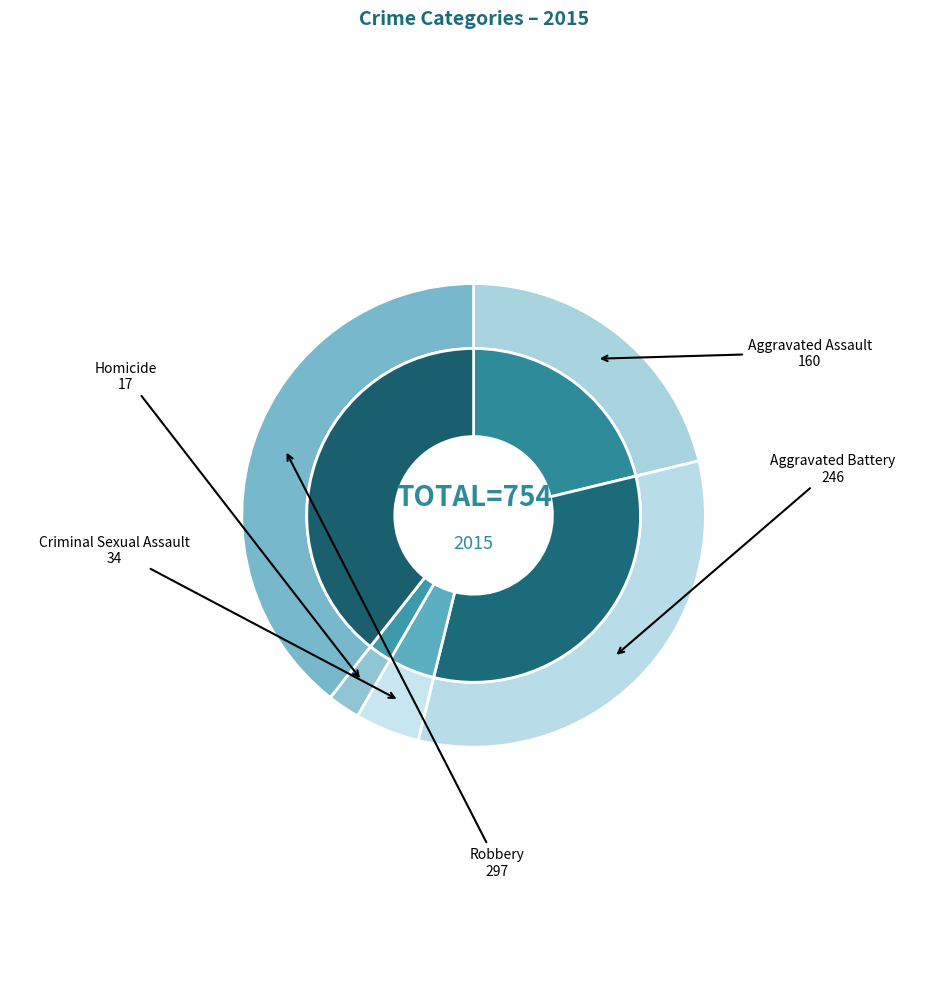

What is the smallest slice in the pie chart?

Homicide